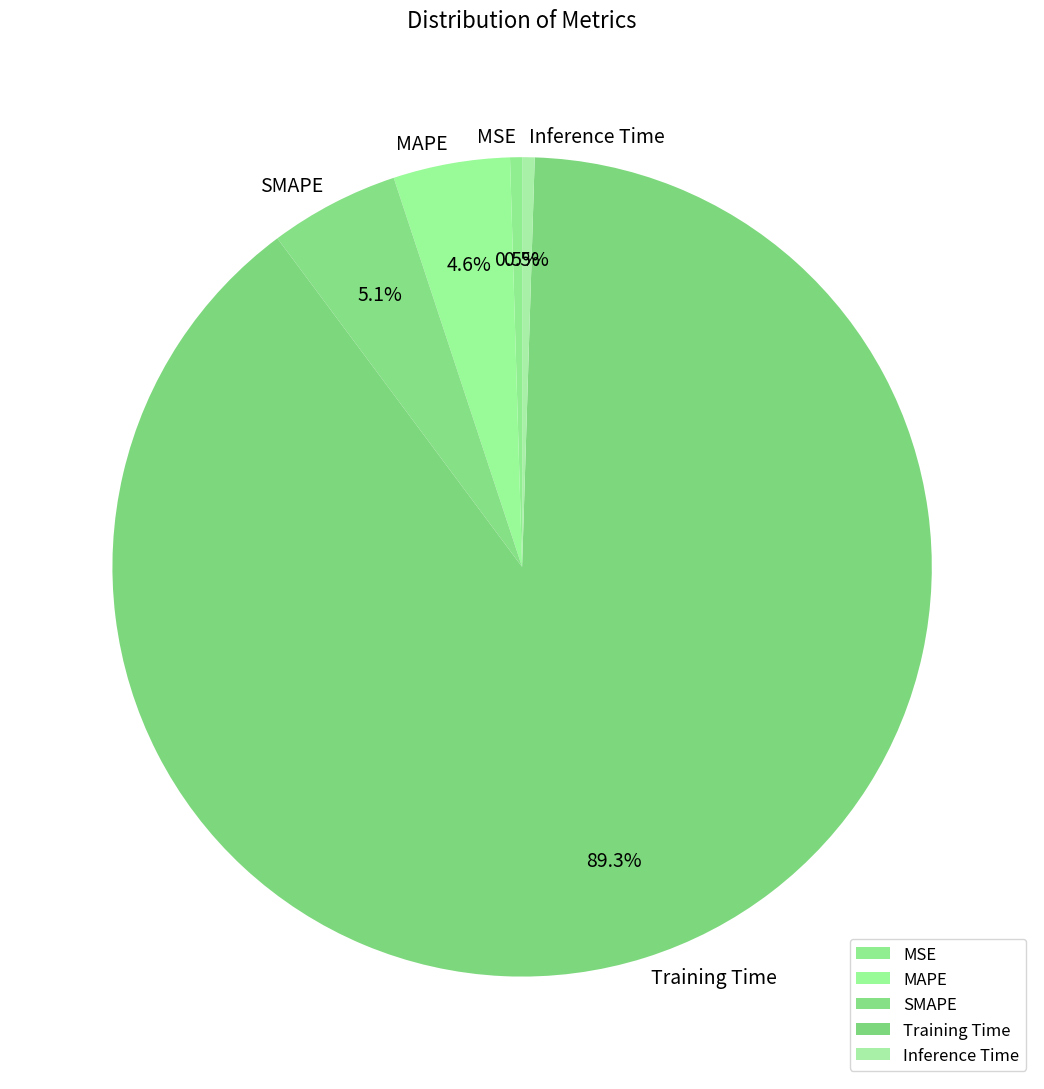

To the nearest percent, what is the combined percentage of SMAPE and MSE?

6%